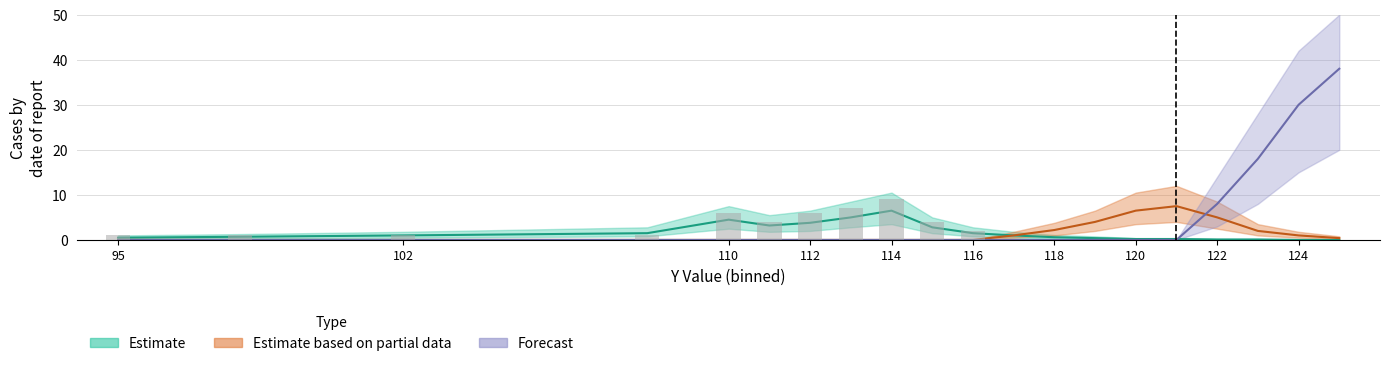

Between 114 and 125, which is larger?

114